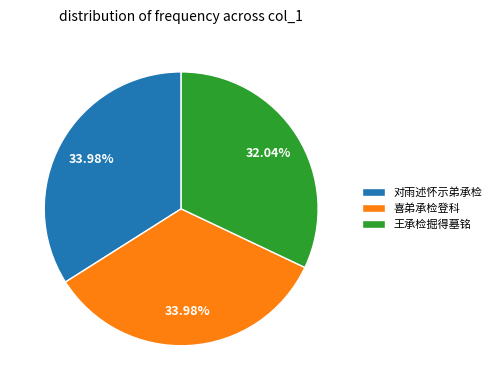

What is the ratio of the value at 喜弟承检登科 to the value at 对雨述怀示弟承检?

1.0